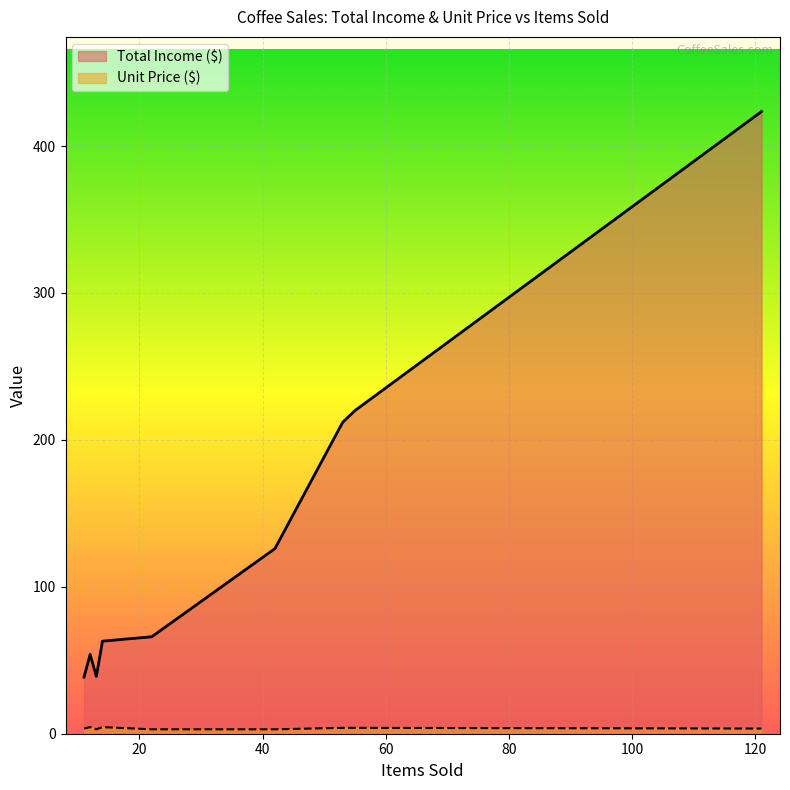

Which series has the widest spread of values?

Total Income ($)